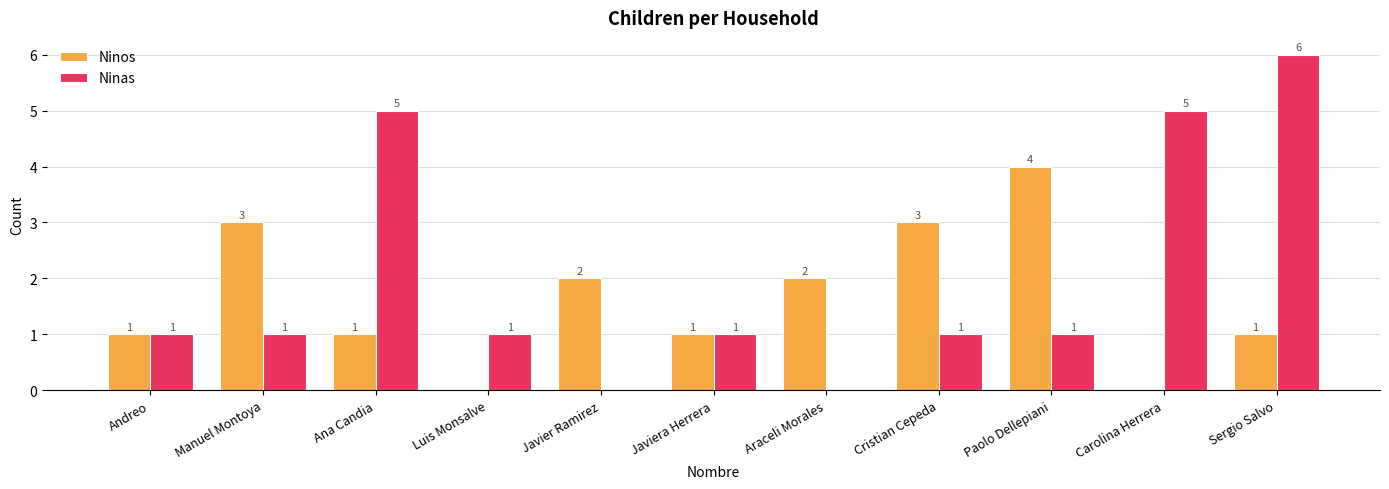

How many Ninas values are between 1 and 5?

8